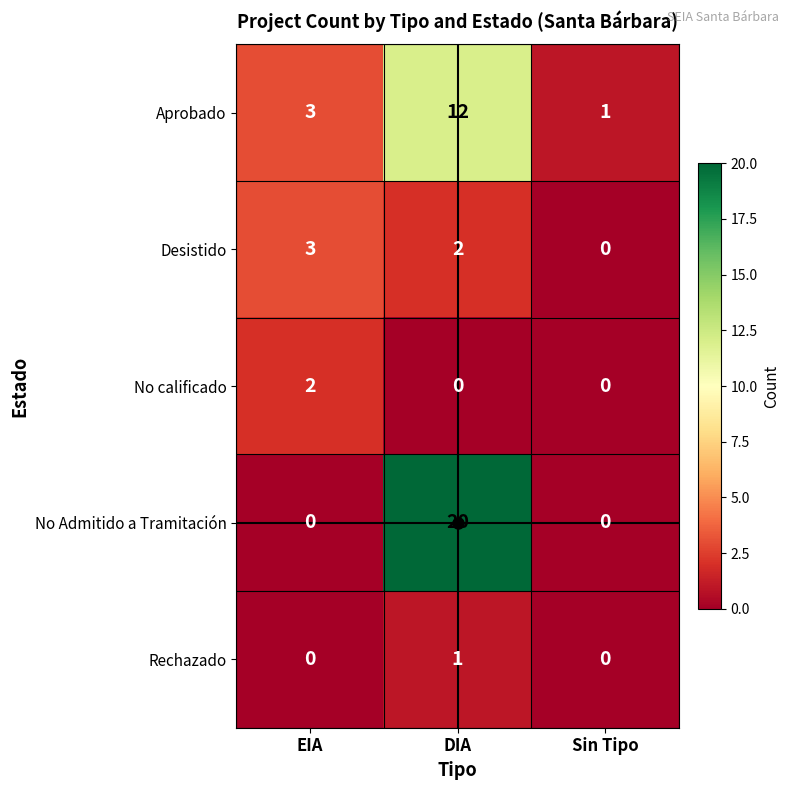

What is the sum of all Desistido values?

5